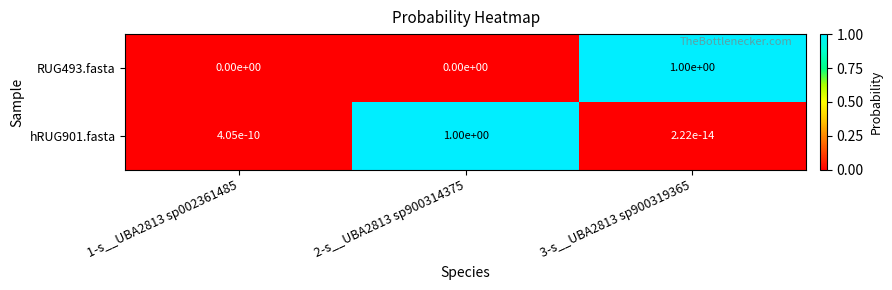

What is the difference between the maximum and minimum values in the hRUG901.fasta series?

1.0